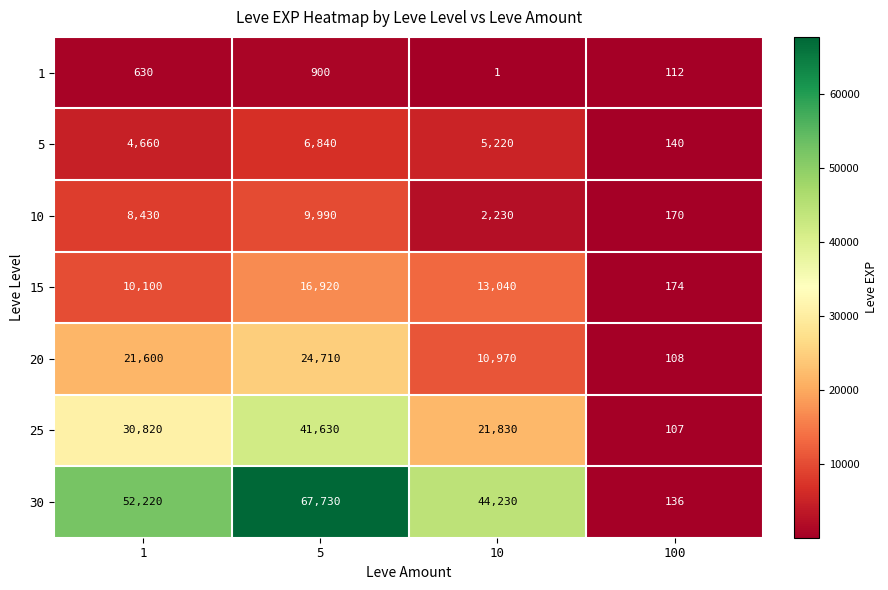

At 5, list the series in order from smallest to largest.

1, 5, 10, 15, 20, 25, 30